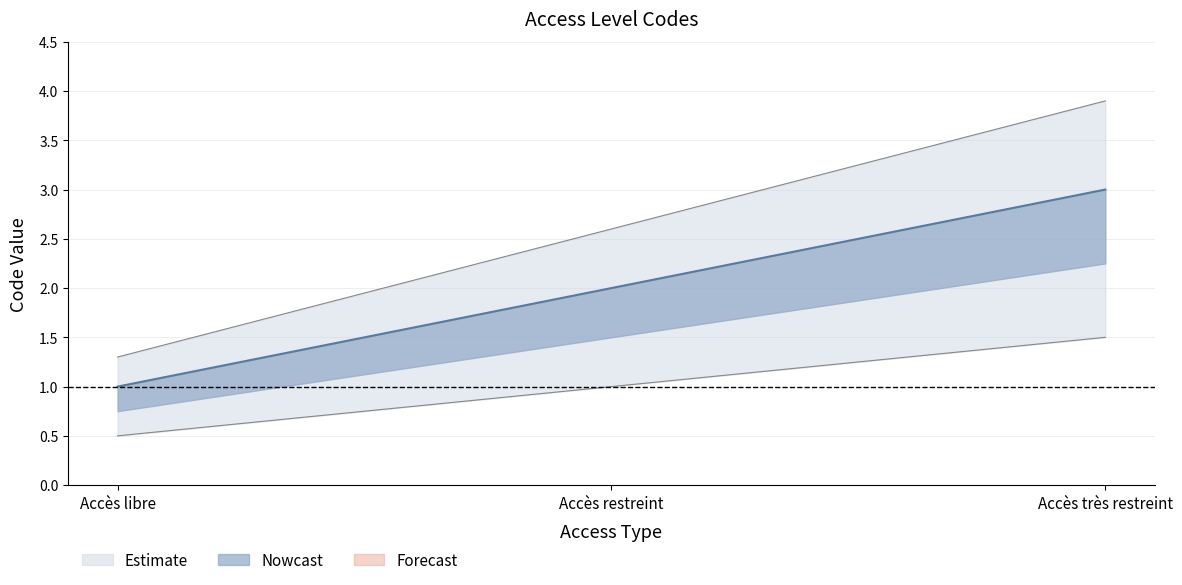

List the labels in order of value, smallest first.

Accès libre, Accès restreint, Accès très restreint